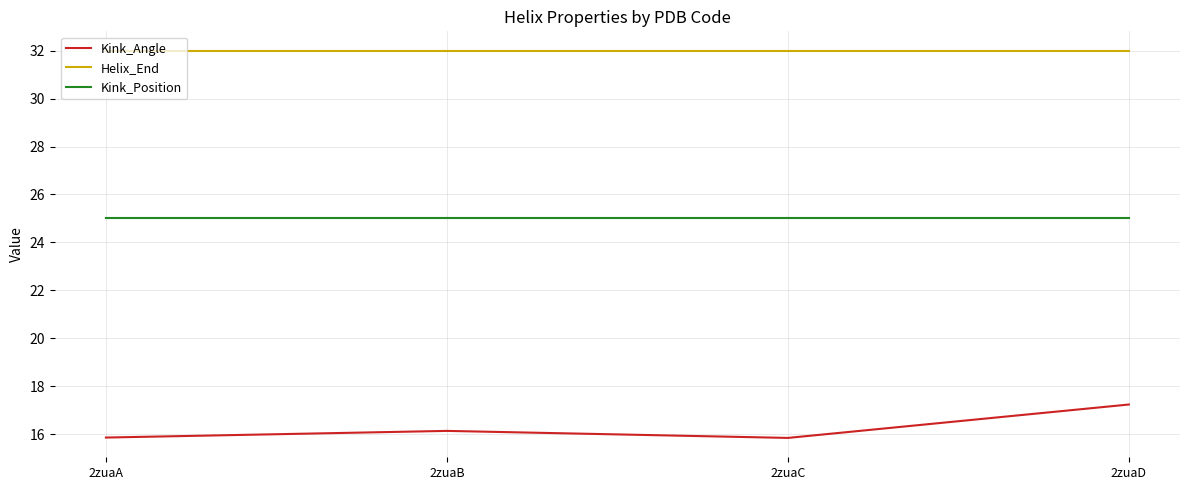

What is the difference between the highest and lowest values at 2zuaA?

16.1